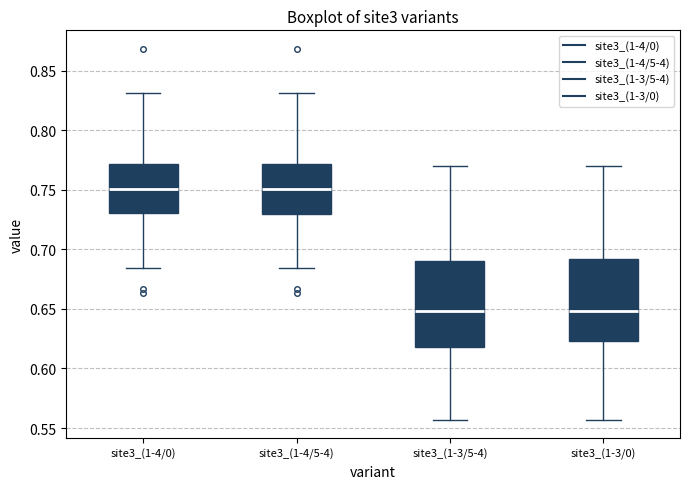

Reading left to right, transcribe this box plot: for each box, give where its median line is, the range the box spans, and where its two whiskers end, as read against the y-axis. The values are not printed on the chart, so give them approximately, as read against the axis.

site3_(1-4/0): median 0.750, box 0.730 to 0.770, whiskers 0.685 to 0.830
site3_(1-4/5-4): median 0.750, box 0.730 to 0.770, whiskers 0.685 to 0.830
site3_(1-3/5-4): median 0.650, box 0.620 to 0.690, whiskers 0.555 to 0.770
site3_(1-3/0): median 0.650, box 0.625 to 0.690, whiskers 0.555 to 0.770